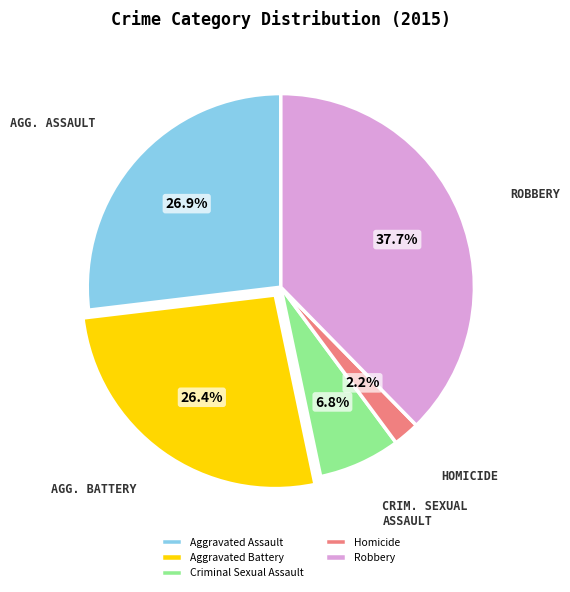

To the nearest percent, what is the combined percentage of Homicide and Robbery?

40%